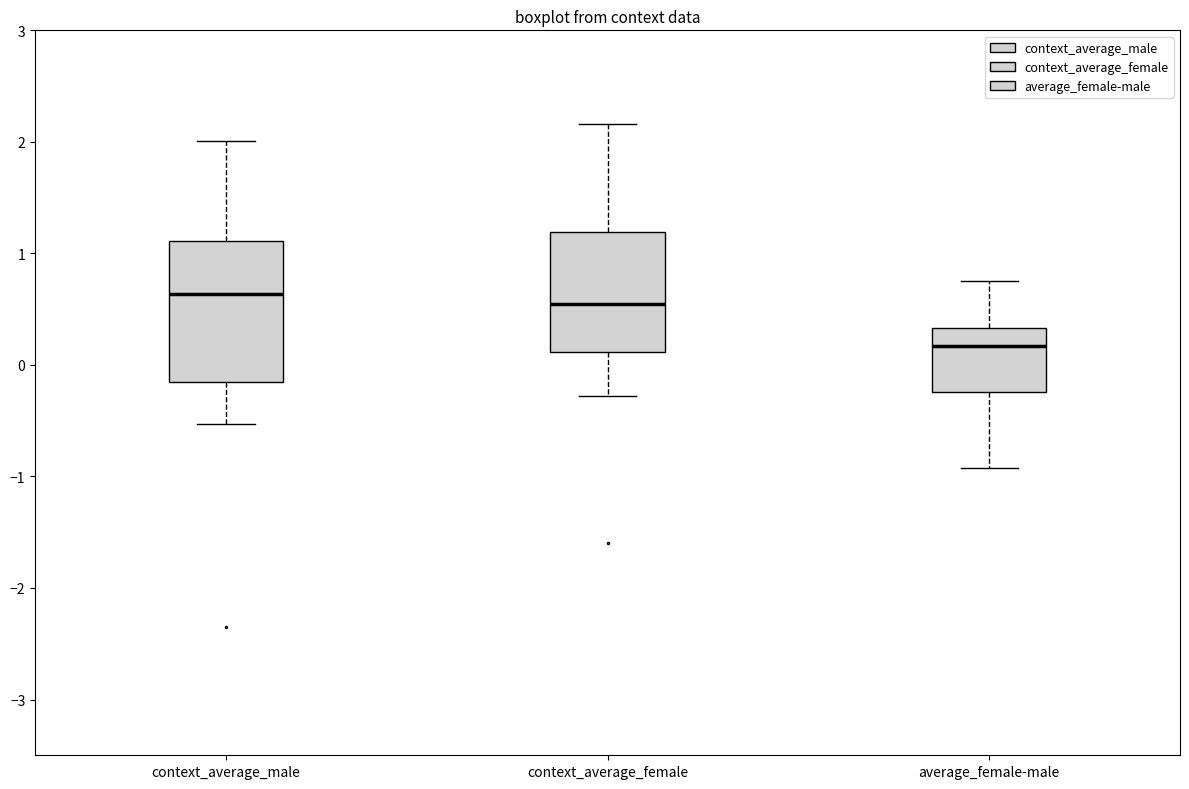

Where does the median line of the box for average_female-male sit on the y-axis? The values are not printed on the chart, so give them approximately, as read against the axis.

0.2